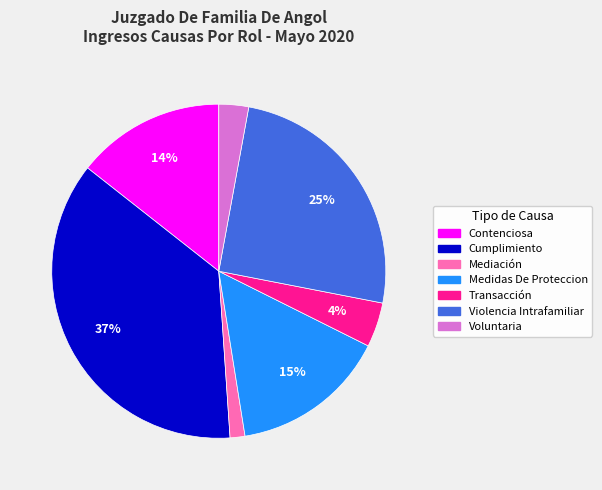

True or false: Cumplimiento accounts for 37% of the total.

True